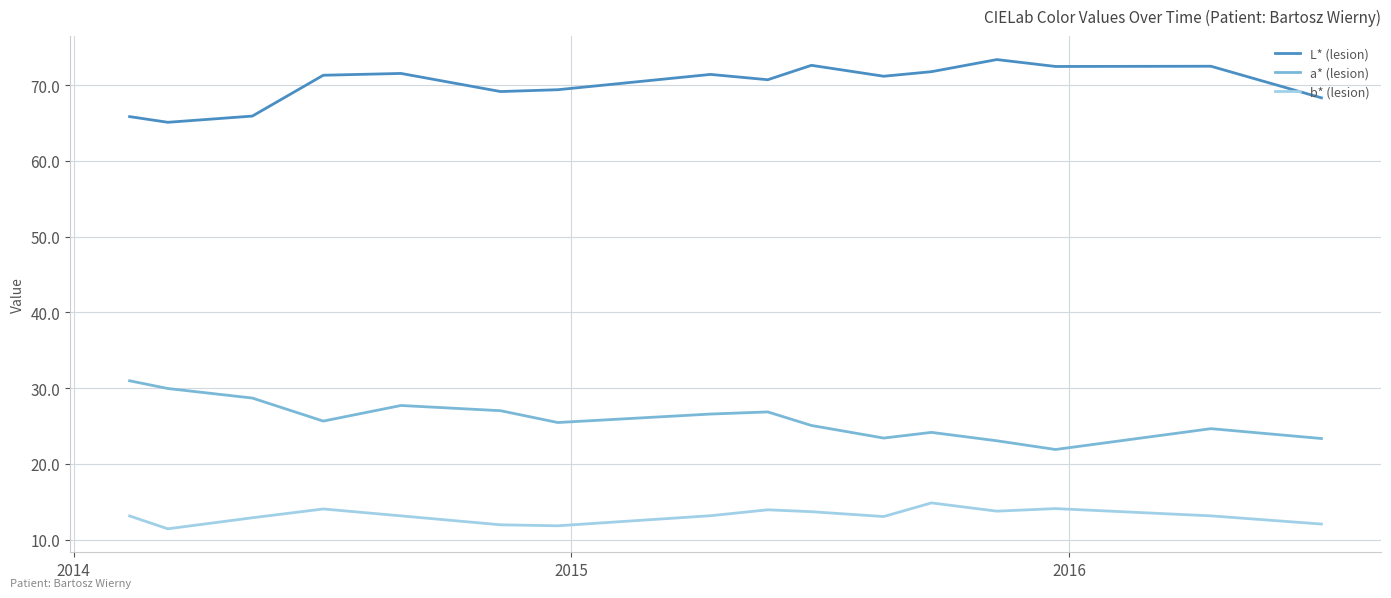

True or false: b* (lesion) and a* (lesion) intersect in this chart.

False